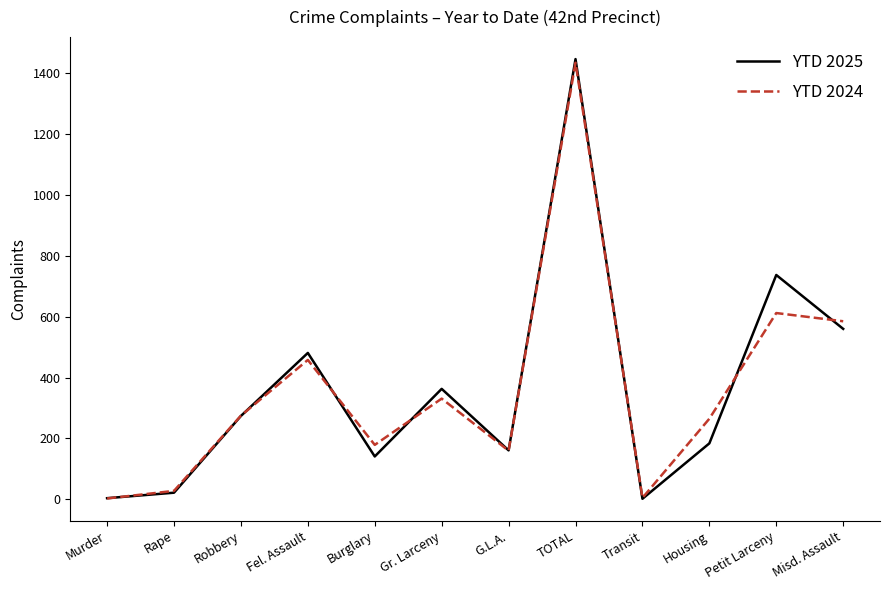

Is the value of YTD 2025 at Petit Larceny greater than the value of YTD 2024 at Murder?

Yes